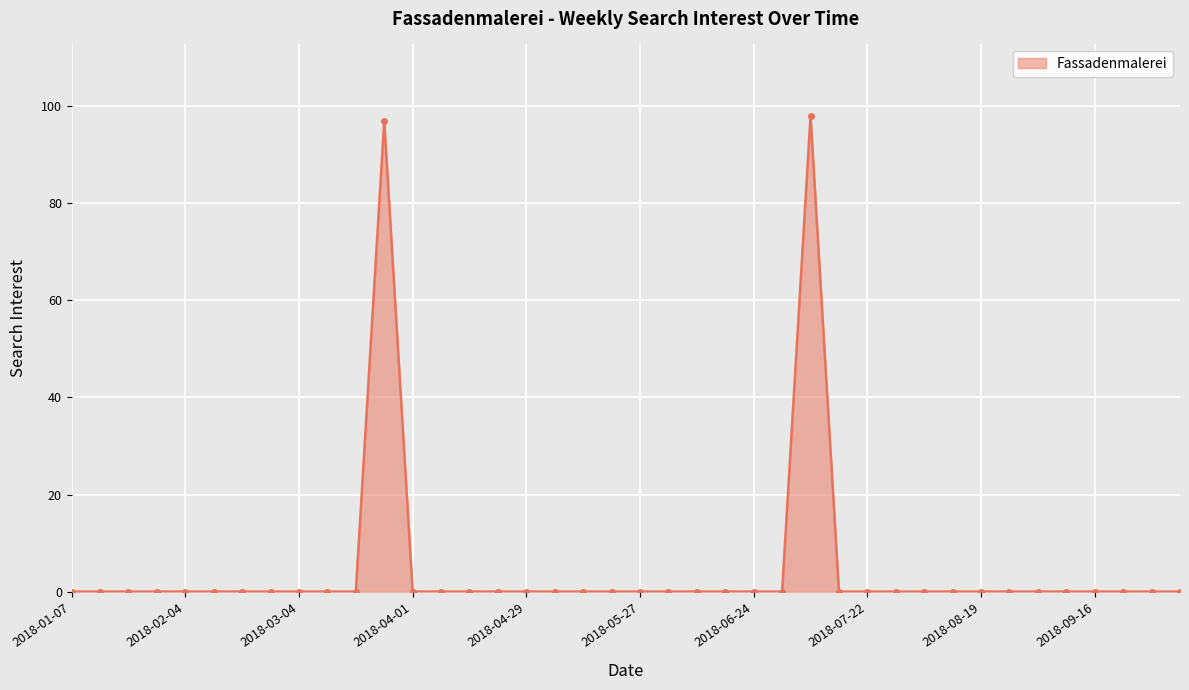

What is the greatest value displayed?

98